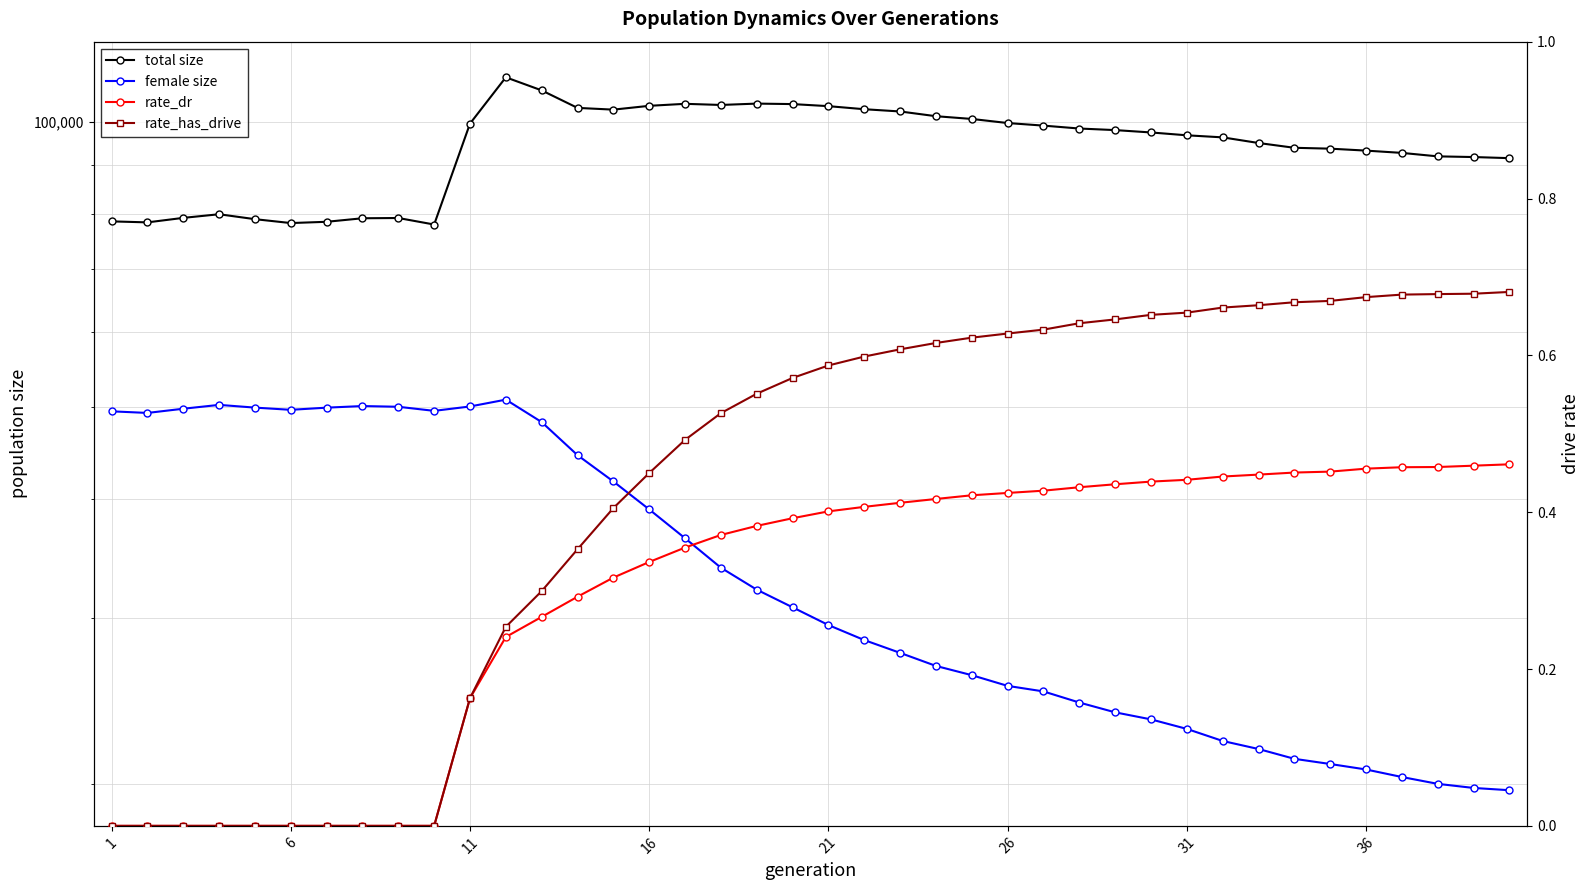

How many values in the total size series exceed 97506?

19